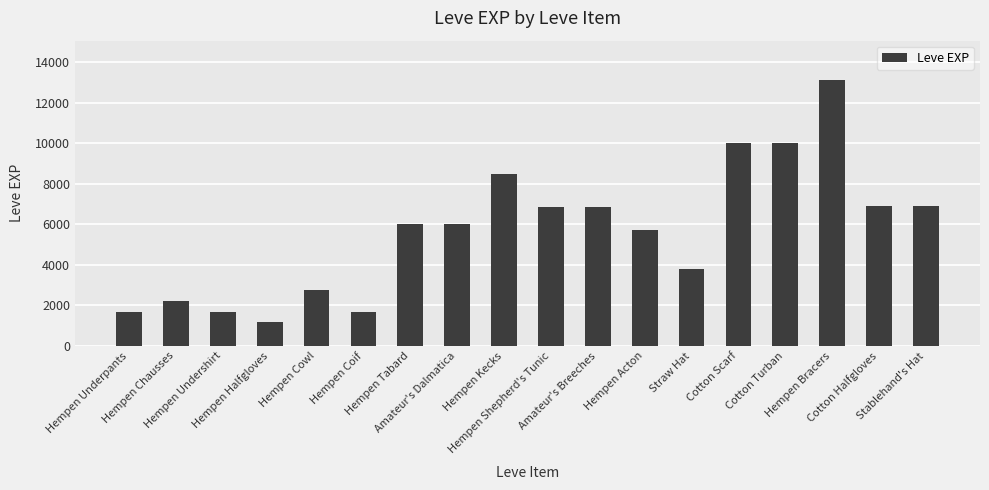

What is the value of the 14th bar from the left?

9990